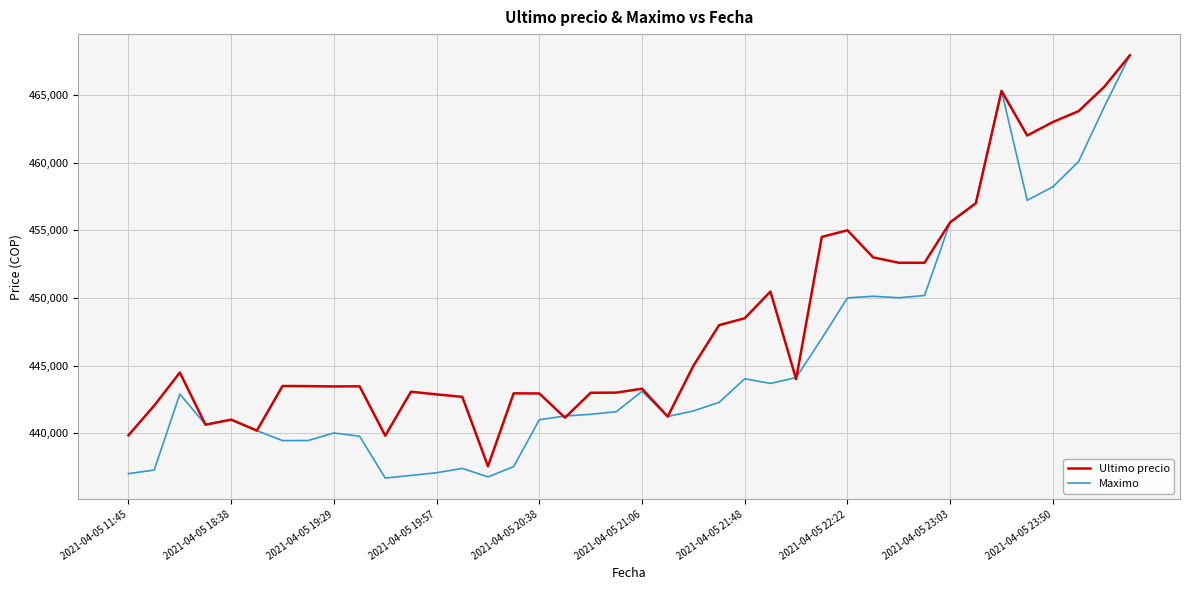

What is the maximum value shown in the chart?

467932